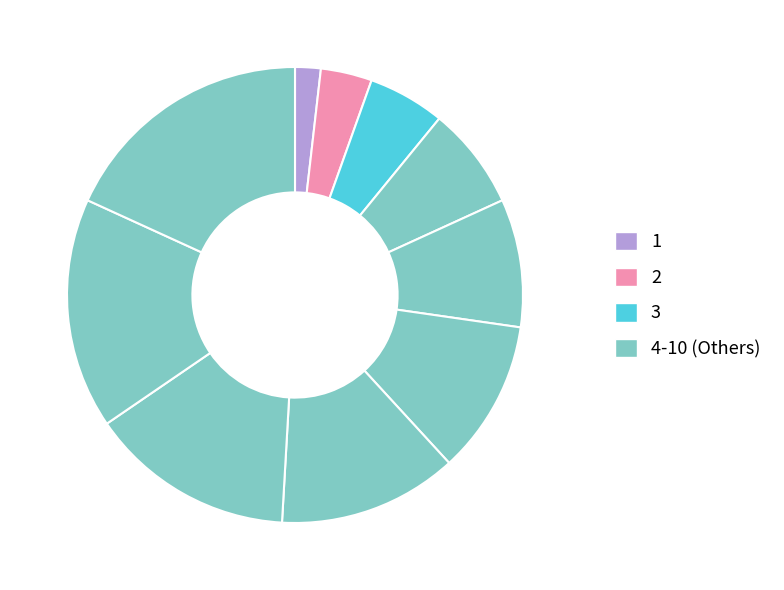

What is the smallest slice in the pie chart?

1